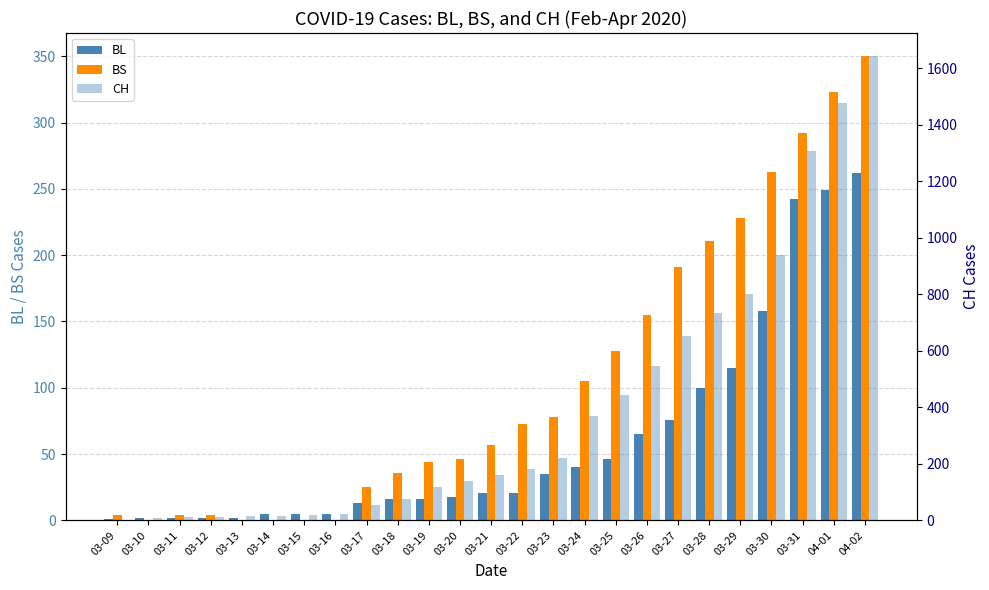

What is the total value across all series at 03-22?

275